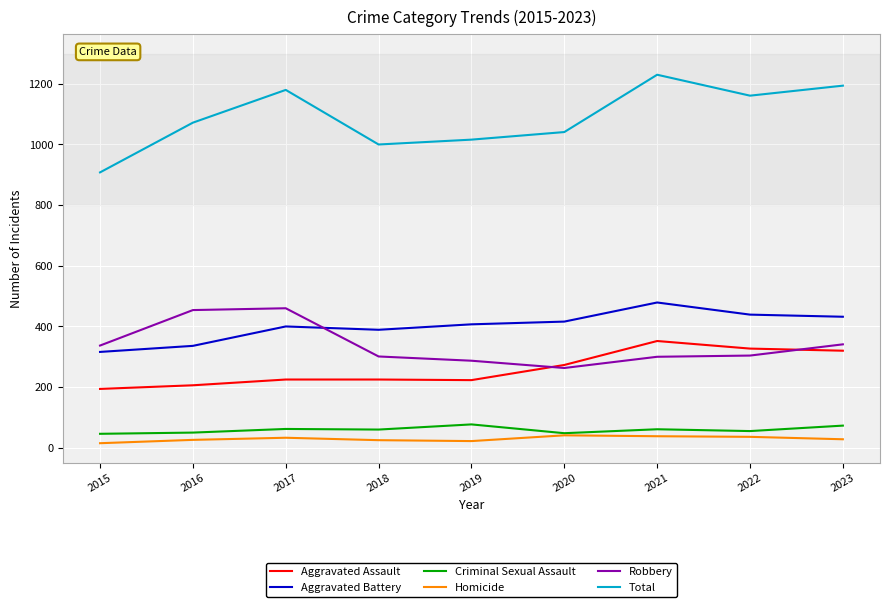

True or false: Total and Criminal Sexual Assault cross at least once.

False